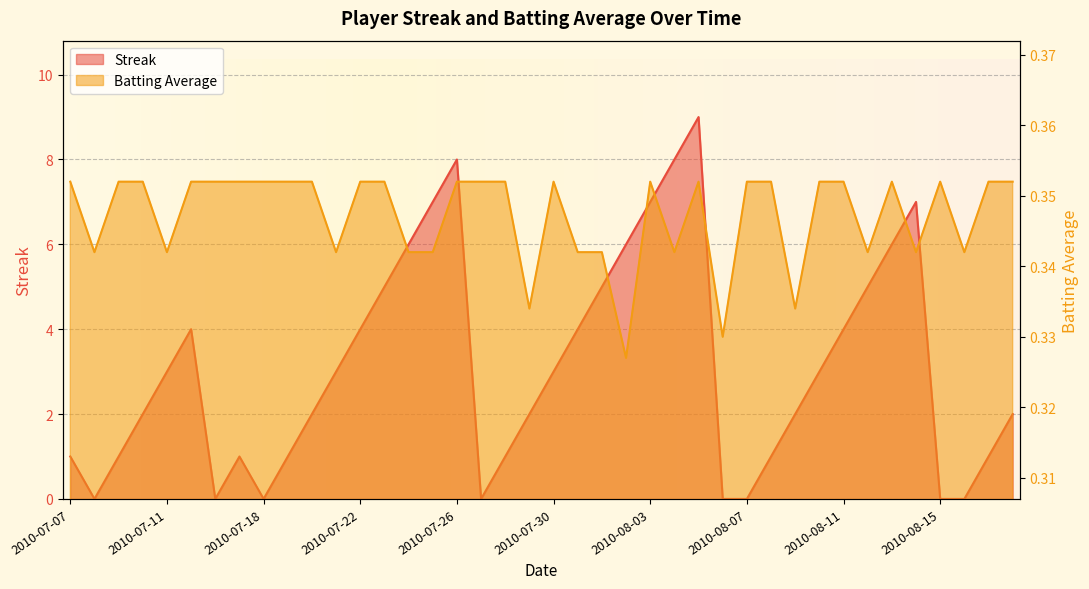

What is the label of the 35th point from the left?

2010-08-13